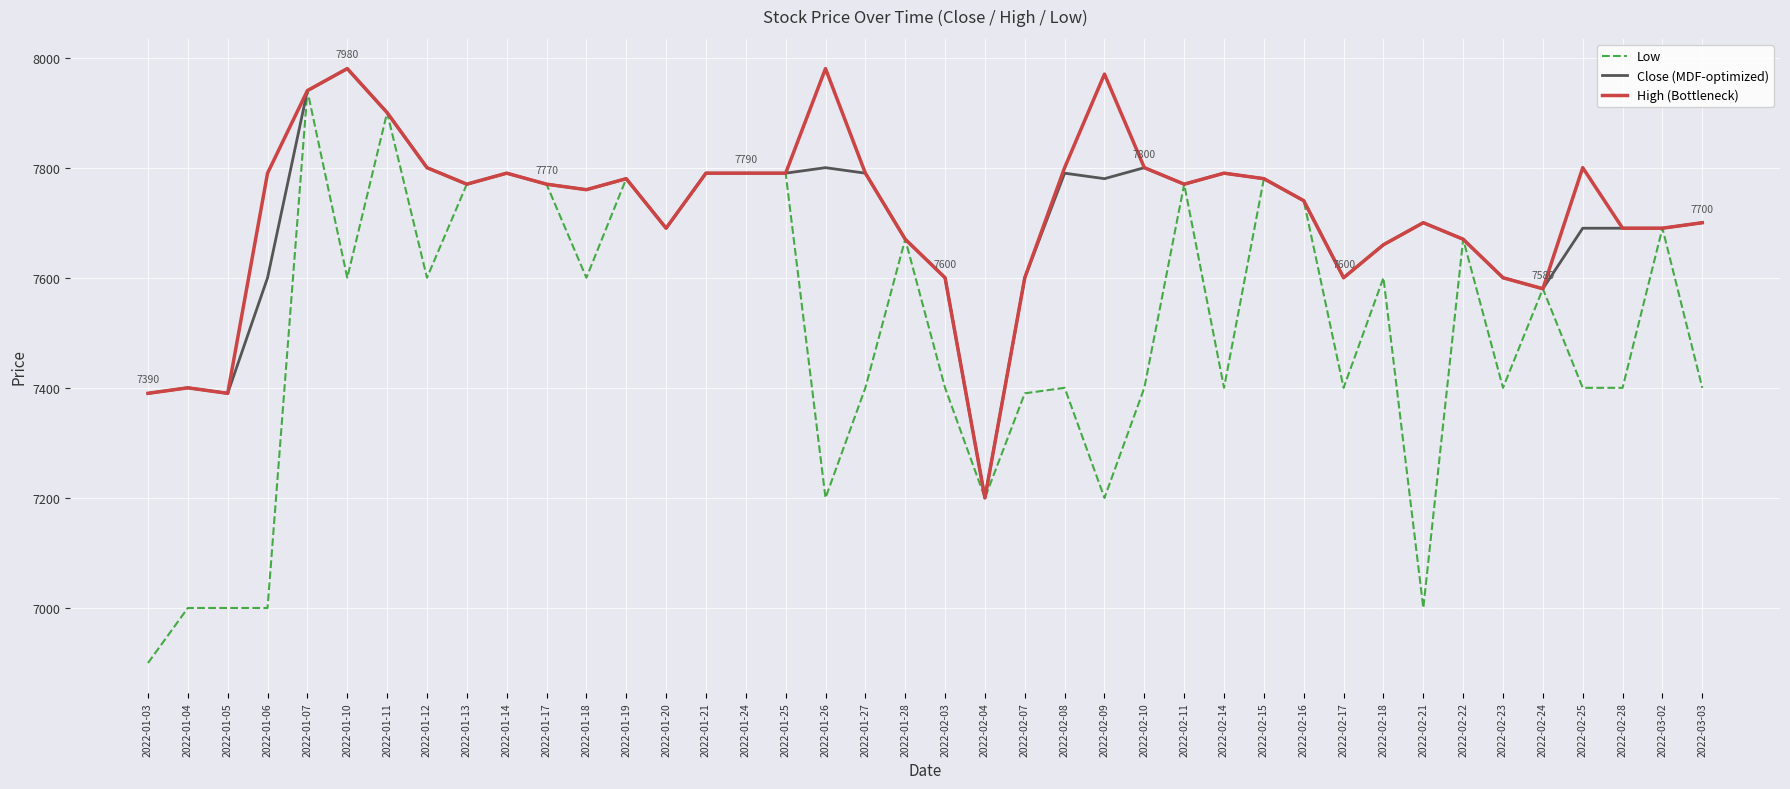

Is it true that High (Bottleneck) equals 2297 at 2022-01-11?

False